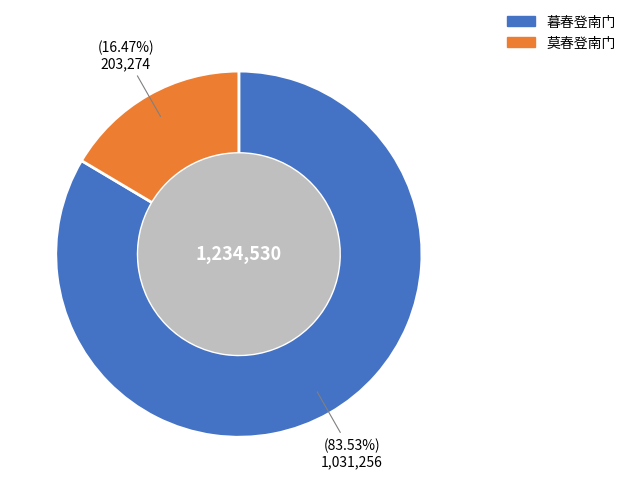

The 暮春登南门 slice represents 90% of the pie. True or false?

False